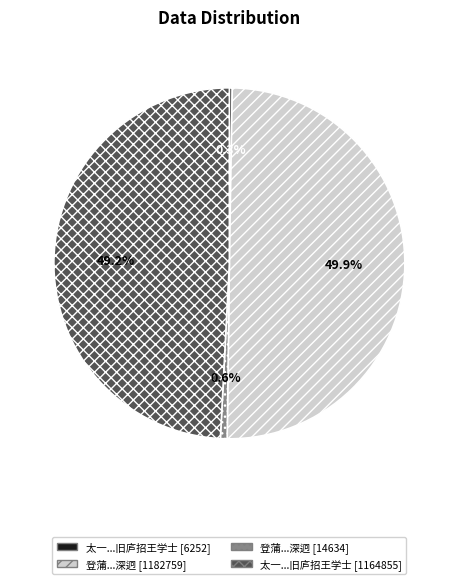

Is 登蒲...深迥 [14634] the majority of the pie?

No